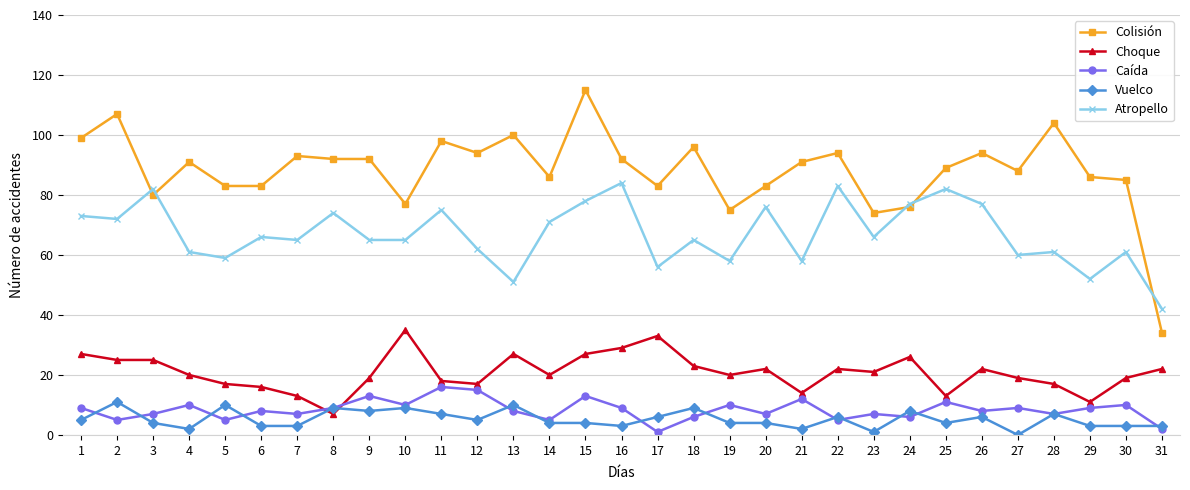

Reading left to right, what are all the values shown in this chart?

Colisión: 99	107	80	91	83	83	93	92	92	77	98	94	100	86	115	92	83	96	75	83	91	94	74	76	89	94	88	104	86	85	34
Choque: 27	25	25	20	17	16	13	7	19	35	18	17	27	20	27	29	33	23	20	22	14	22	21	26	13	22	19	17	11	19	22
Caída: 9	5	7	10	5	8	7	9	13	10	16	15	8	5	13	9	1	6	10	7	12	5	7	6	11	8	9	7	9	10	2
Vuelco: 5	11	4	2	10	3	3	9	8	9	7	5	10	4	4	3	6	9	4	4	2	6	1	8	4	6	0	7	3	3	3
Atropello: 73	72	82	61	59	66	65	74	65	65	75	62	51	71	78	84	56	65	58	76	58	83	66	77	82	77	60	61	52	61	42